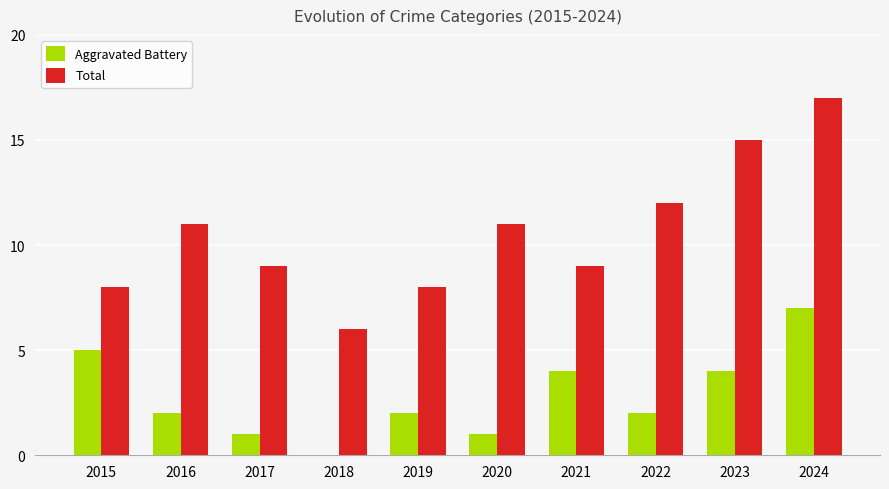

True or false: Aggravated Battery has a value of 2 at 2022.

True